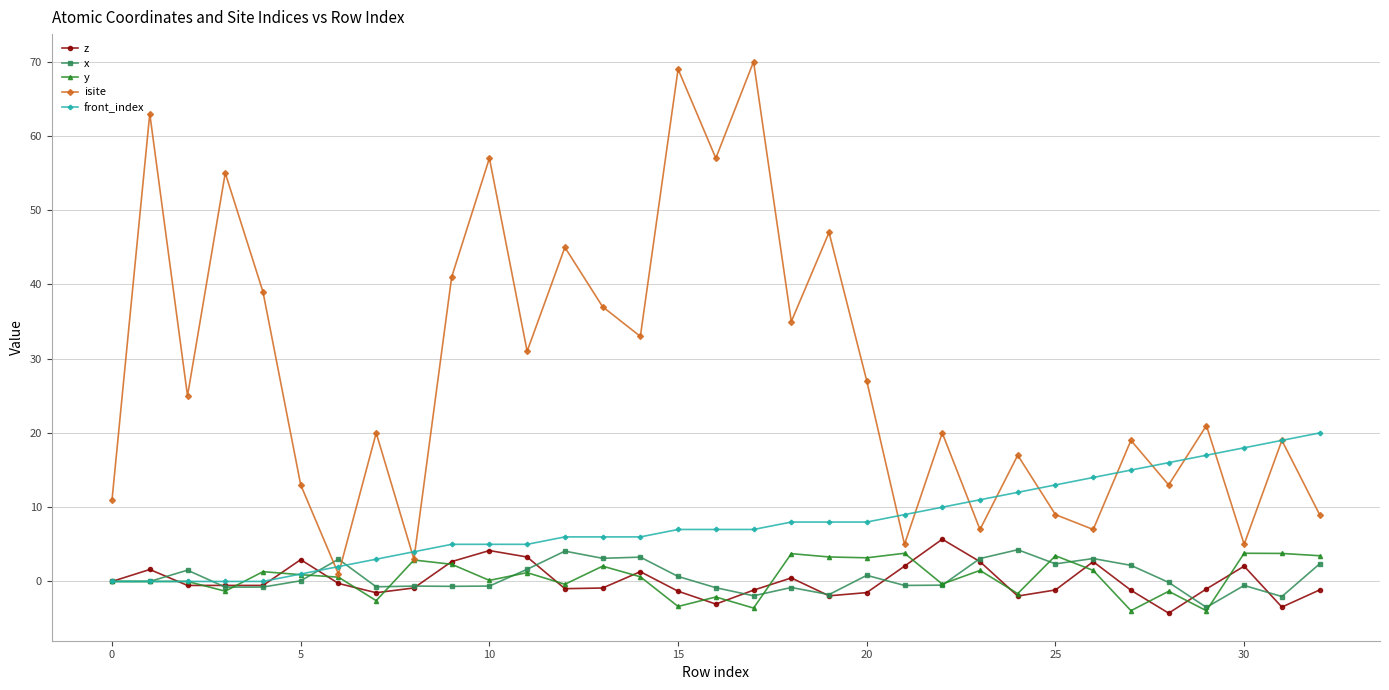

Which series has the largest total across all categories?

isite